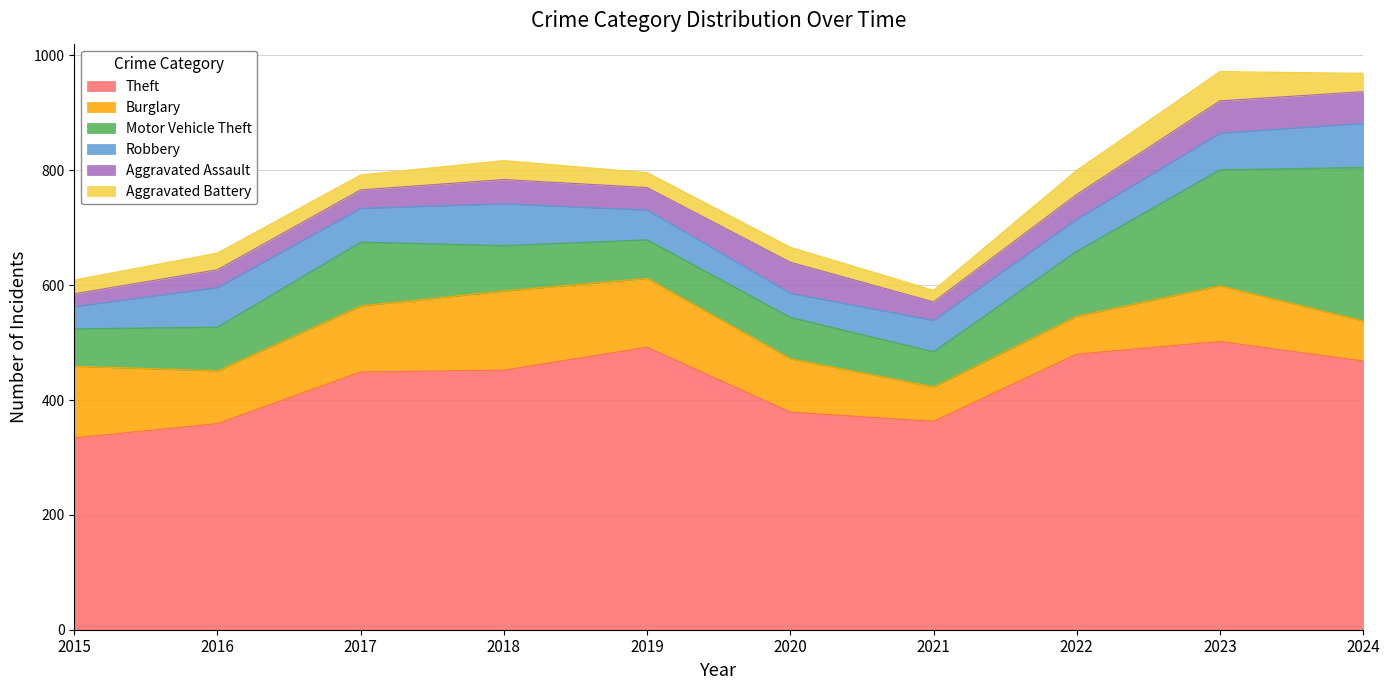

List the labels in order of Aggravated Battery value, smallest first.

2021, 2015, 2017, 2019, 2020, 2016, 2024, 2018, 2022, 2023